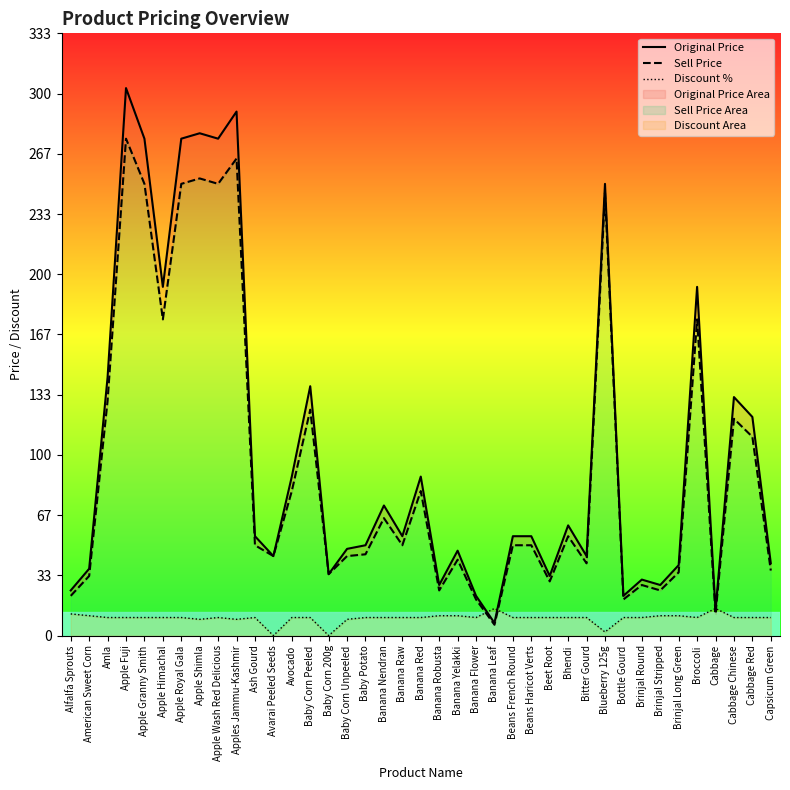

Does the chart display data point markers on the line(s)?

No